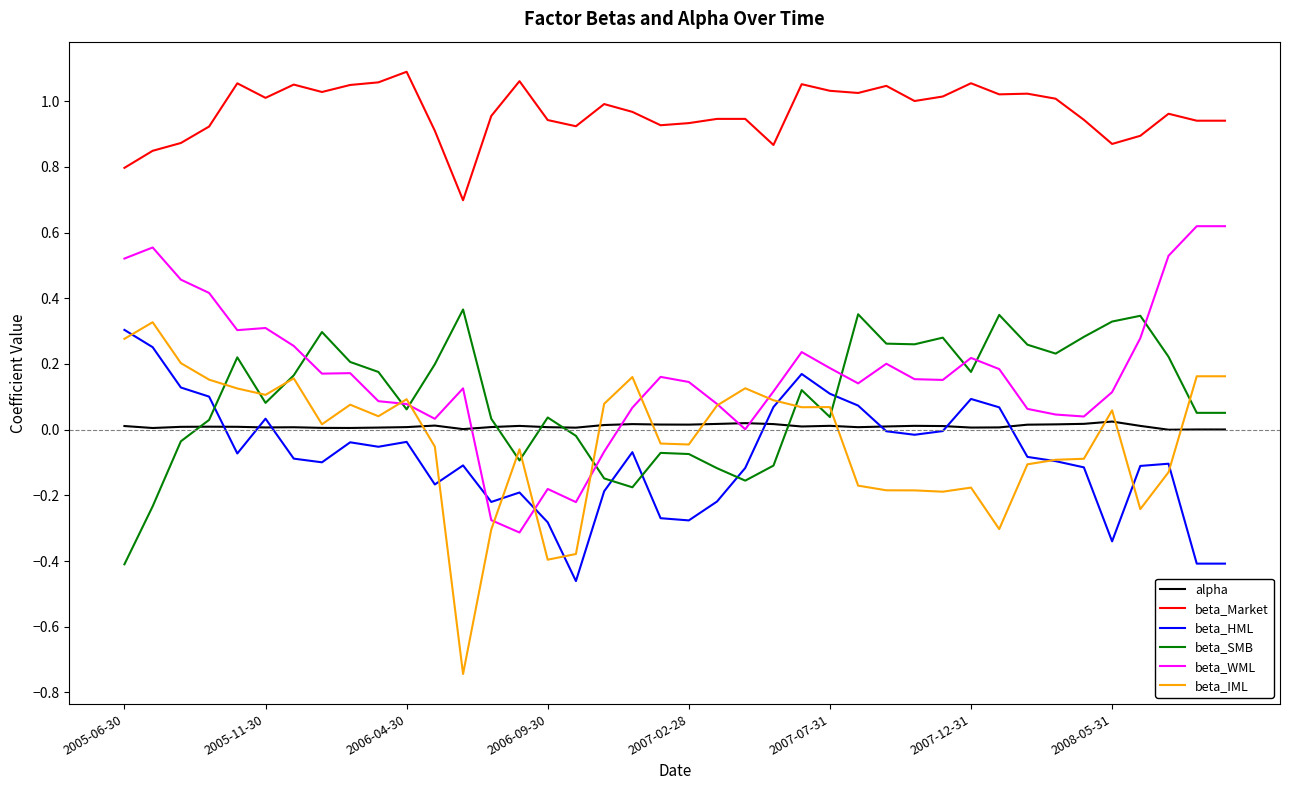

Which series has the largest total across all categories?

beta_Market